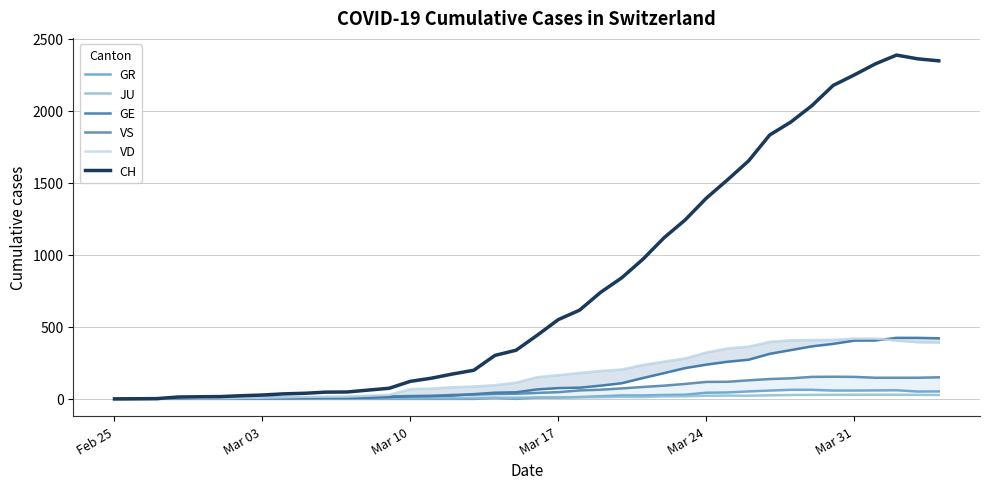

How many data points in JU are less than 9?

19